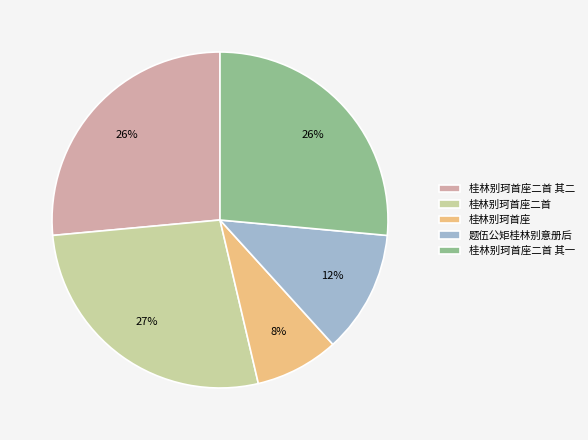

Is the sum of 题伍公矩桂林别意册后 and 桂林别珂首座 greater than half?

No